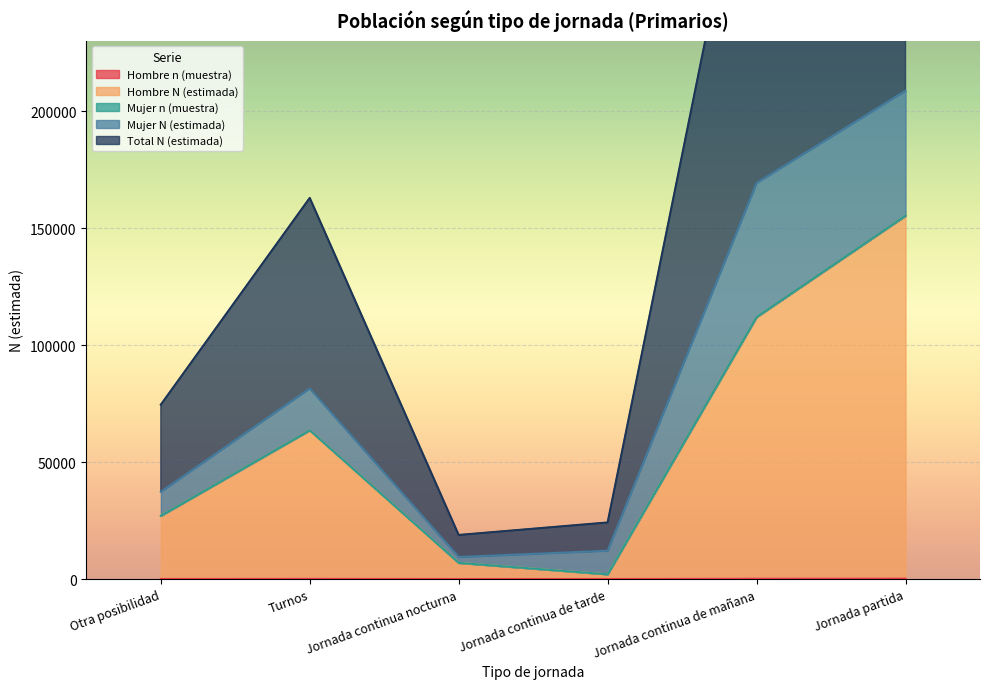

At which category is the sum across all series the highest?

Jornada partida